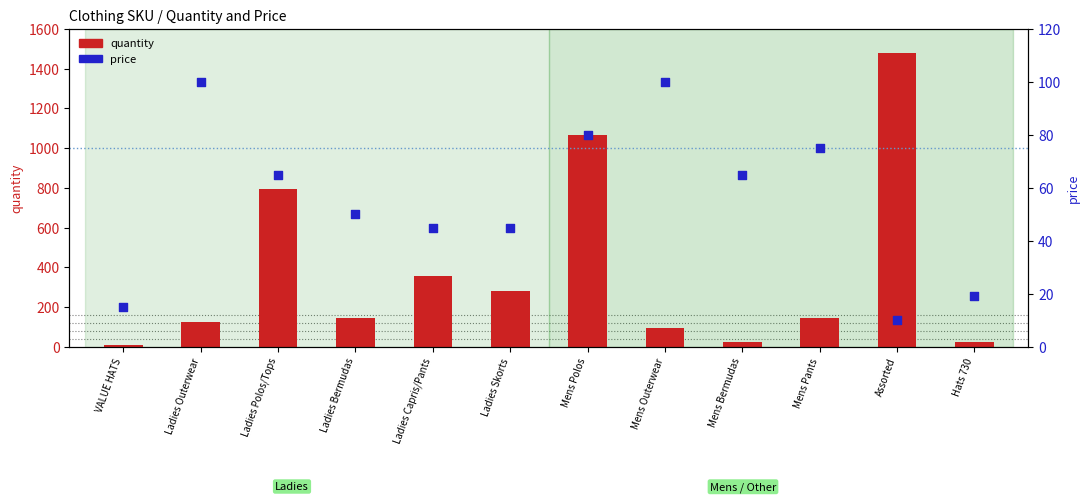

At which category is the sum across all series the highest?

Assorted